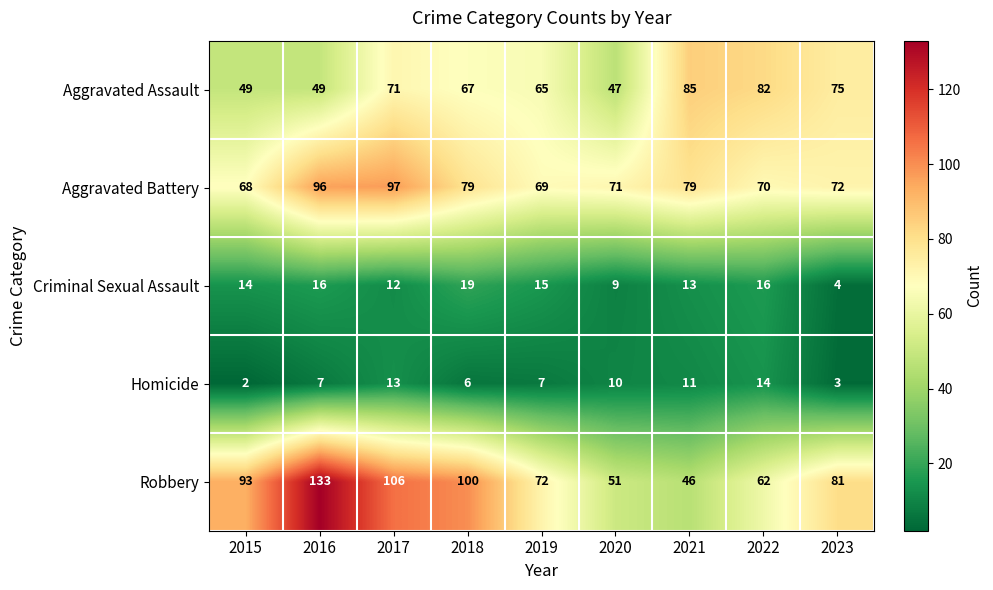

The value of Criminal Sexual Assault at 2017 is 12. True or false?

True